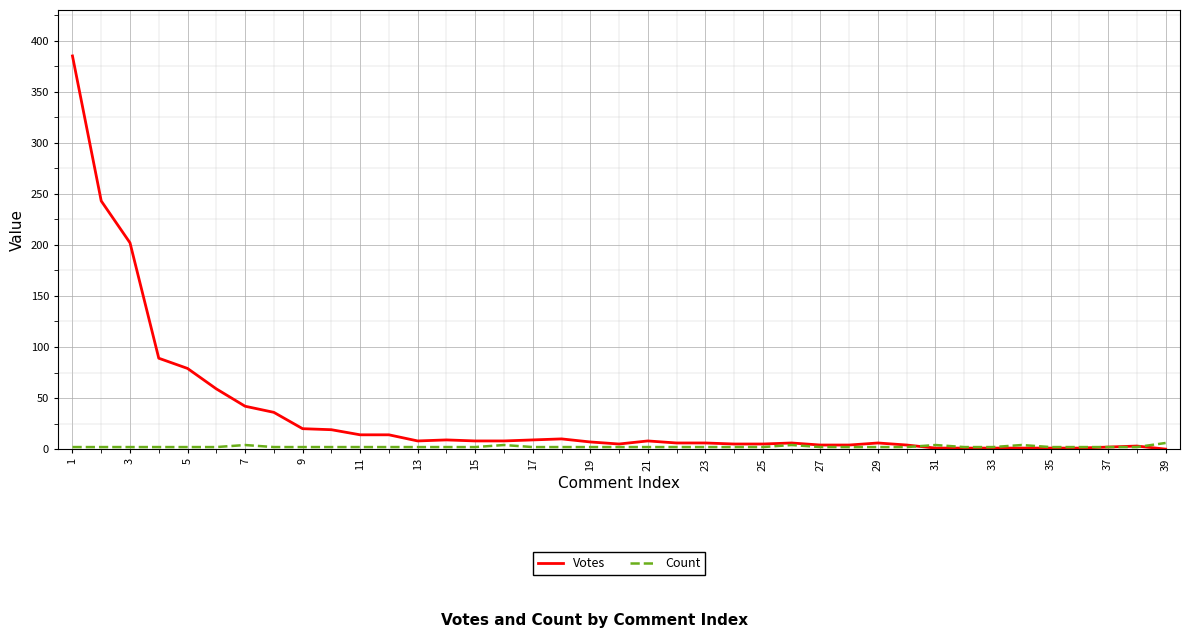

What are all the series names shown in the legend?

Votes, Count